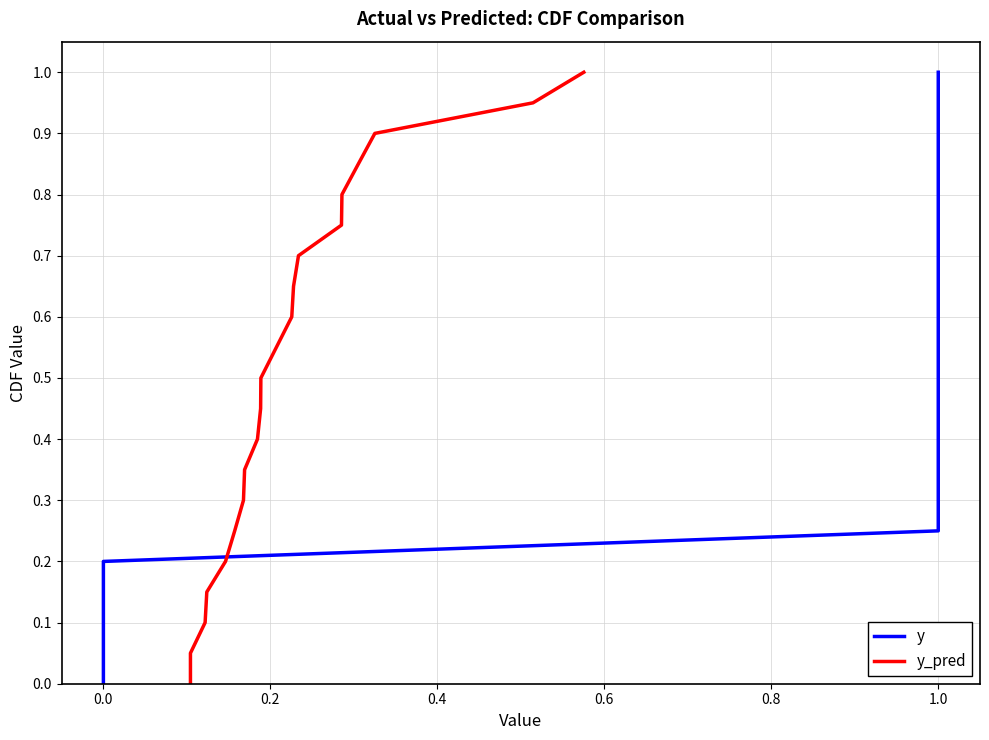

What are all the series names shown in the legend?

y, y_pred